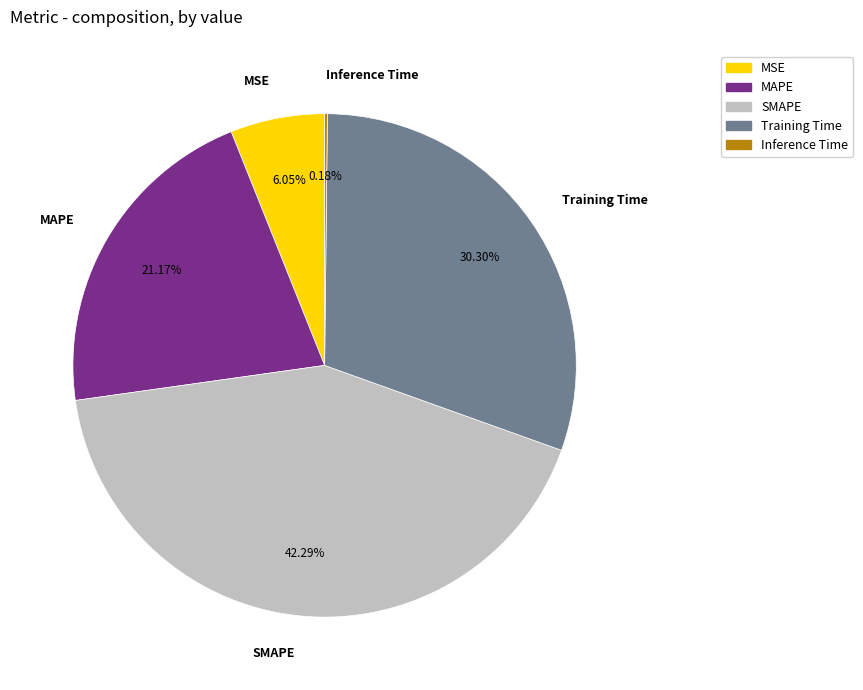

Which category has the biggest portion of the pie?

SMAPE